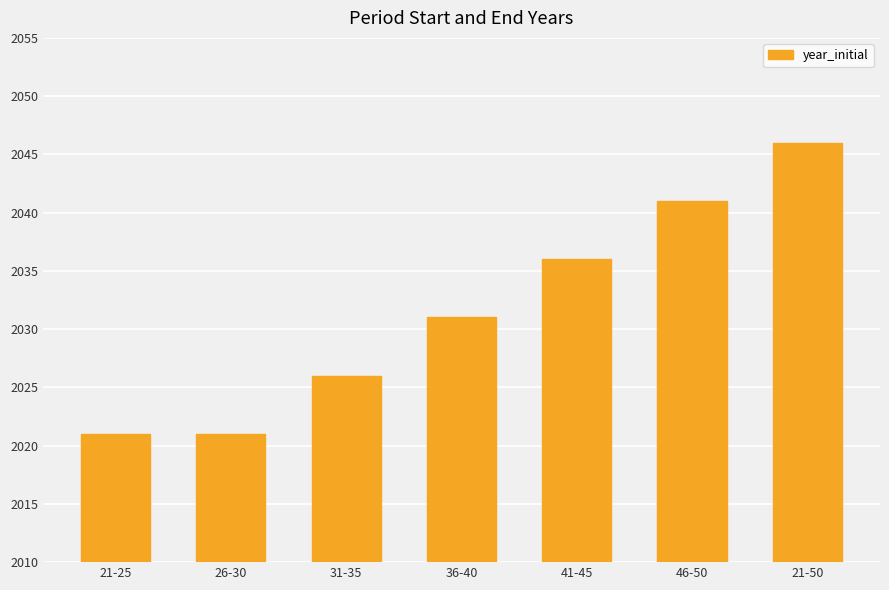

What is the change in value from 41-45 to 46-50?

+5